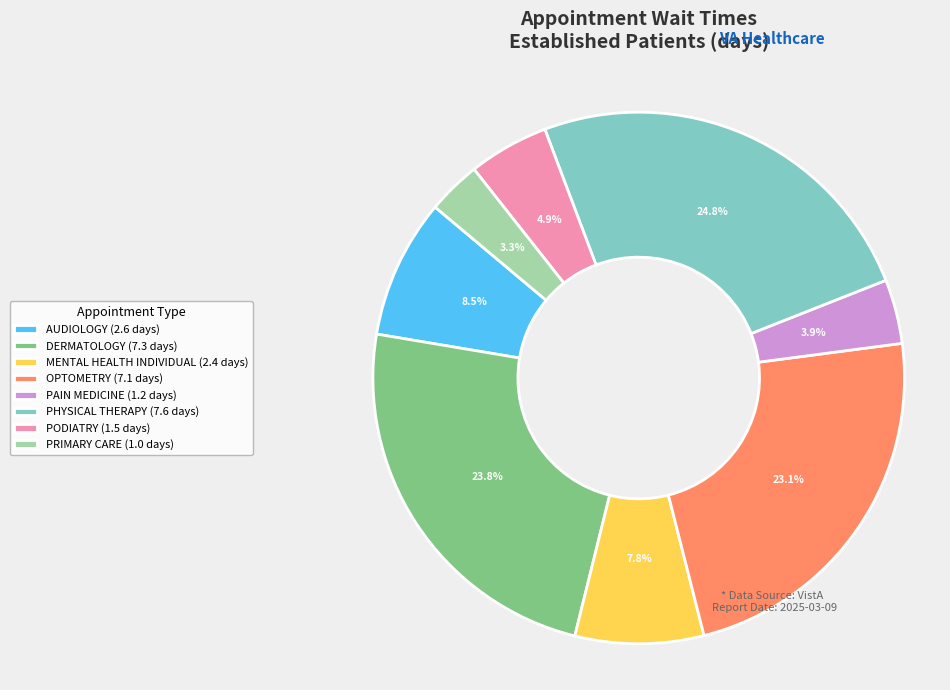

Rank the categories by value from highest to lowest.

PHYSICAL THERAPY (7.6 days), DERMATOLOGY (7.3 days), OPTOMETRY (7.1 days), AUDIOLOGY (2.6 days), MENTAL HEALTH INDIVIDUAL (2.4 days), PODIATRY (1.5 days), PAIN MEDICINE (1.2 days), PRIMARY CARE (1.0 days)